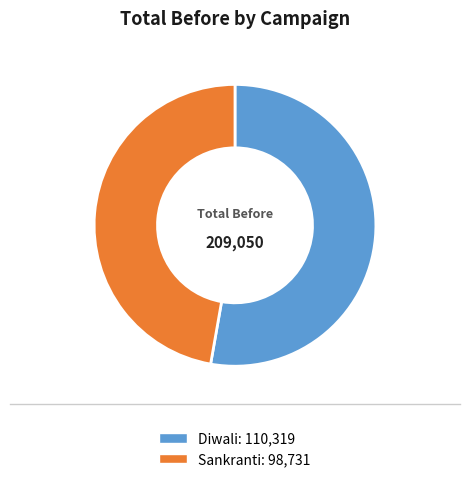

Between Sankranti and Diwali, which is larger?

Diwali